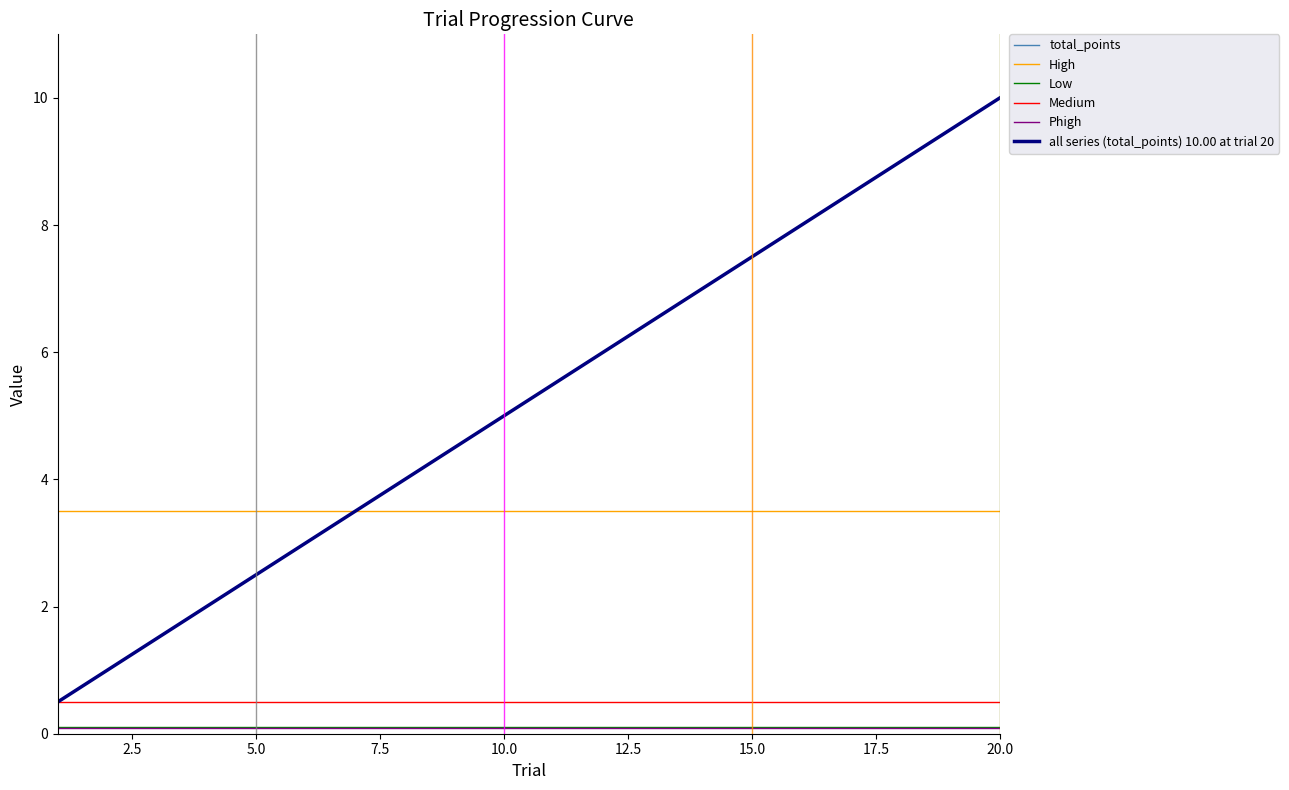

True or false: Low and total_points intersect in this chart.

False